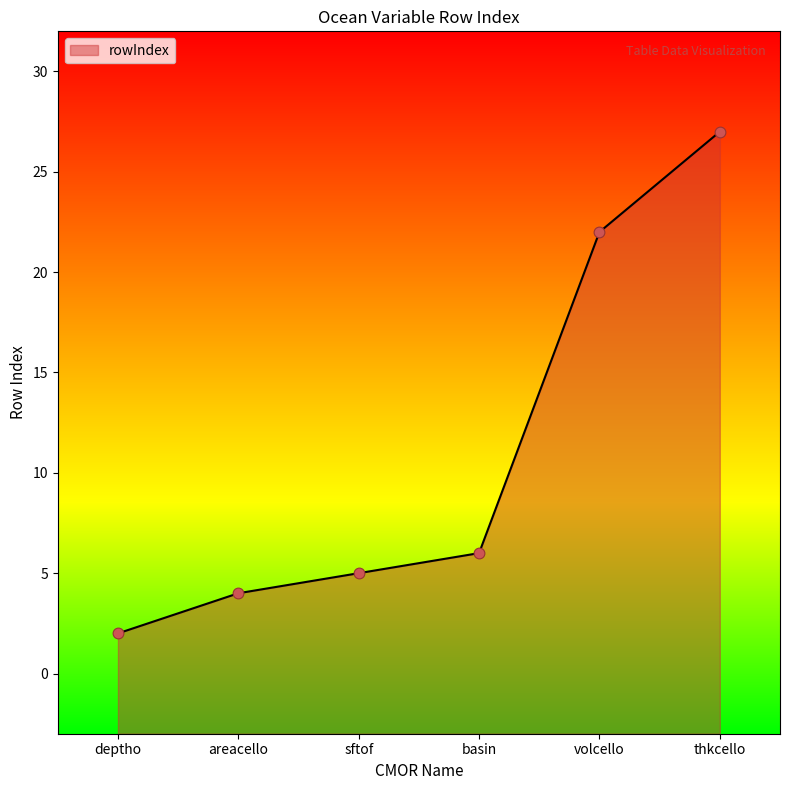

What is the ratio of the value at areacello to the value at deptho?

2.0